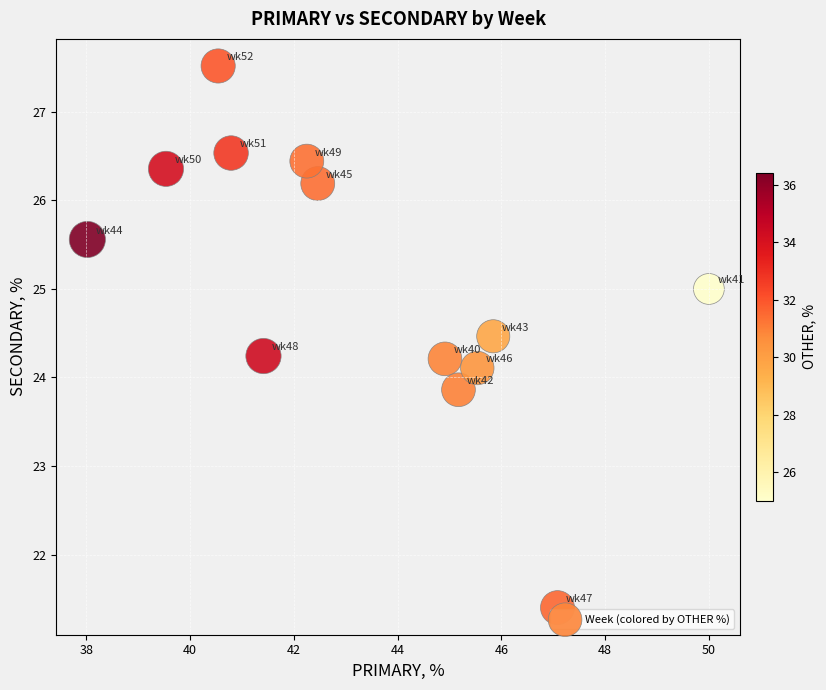

What is the range of Y values (max minus min)?

6.1